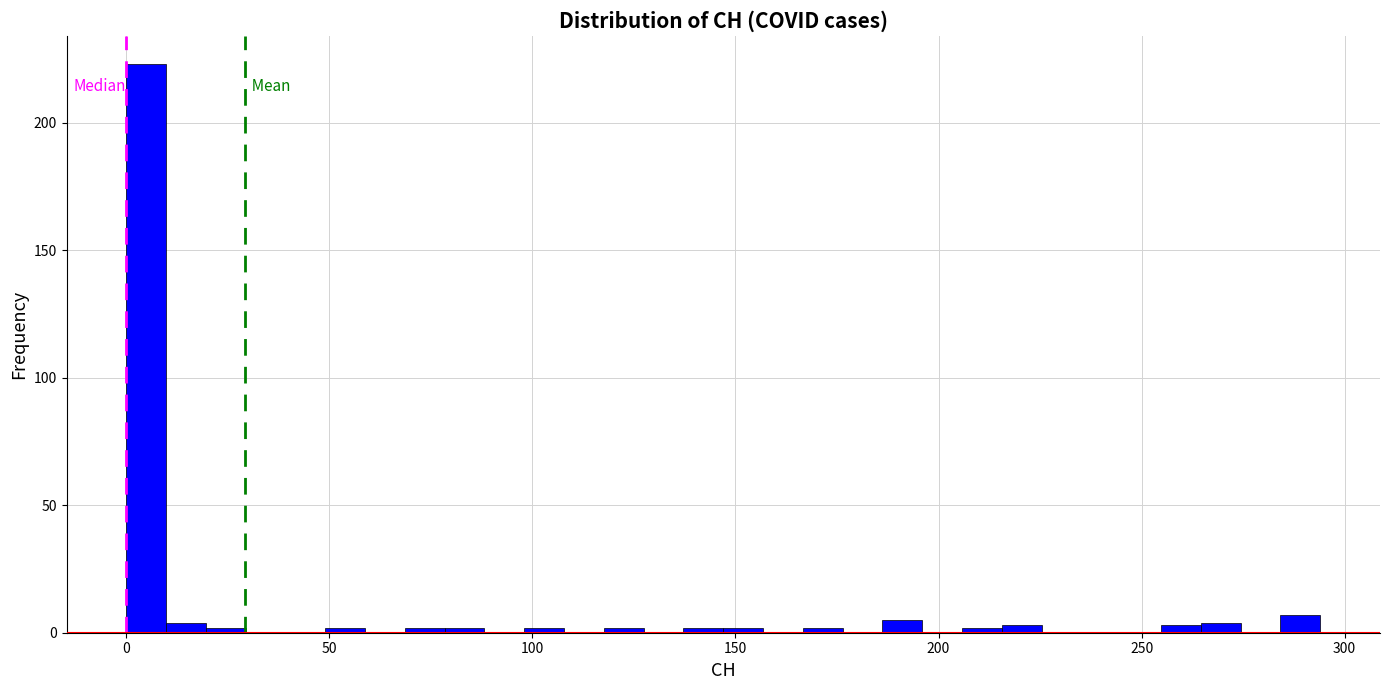

Around what value on the x-axis is the tallest bar? Give the approximate position of its centre, as read against the axis.

5